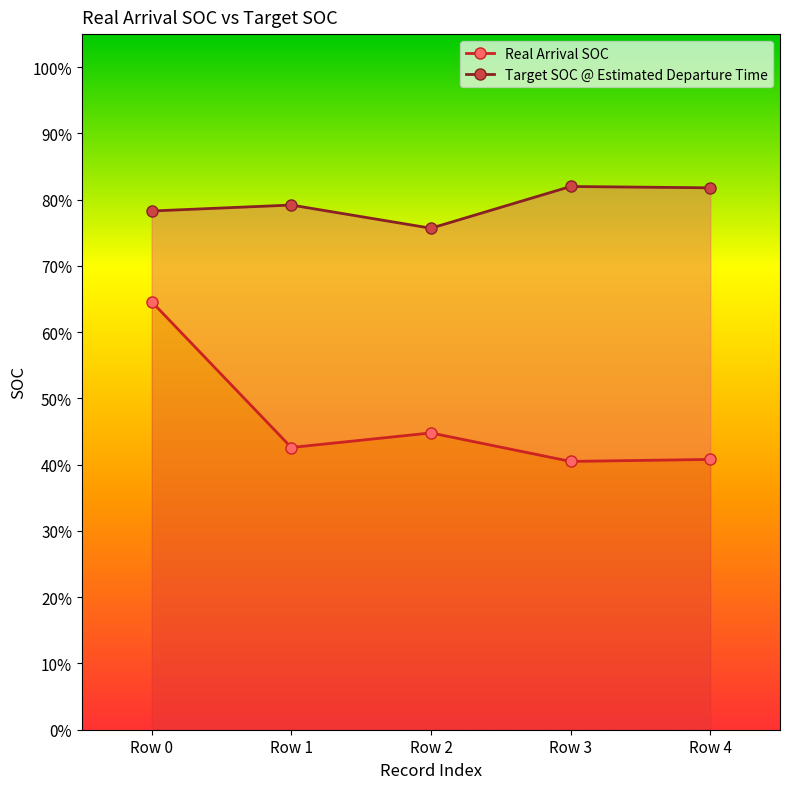

Which has a higher value, Row 0 or Row 1?

Row 0